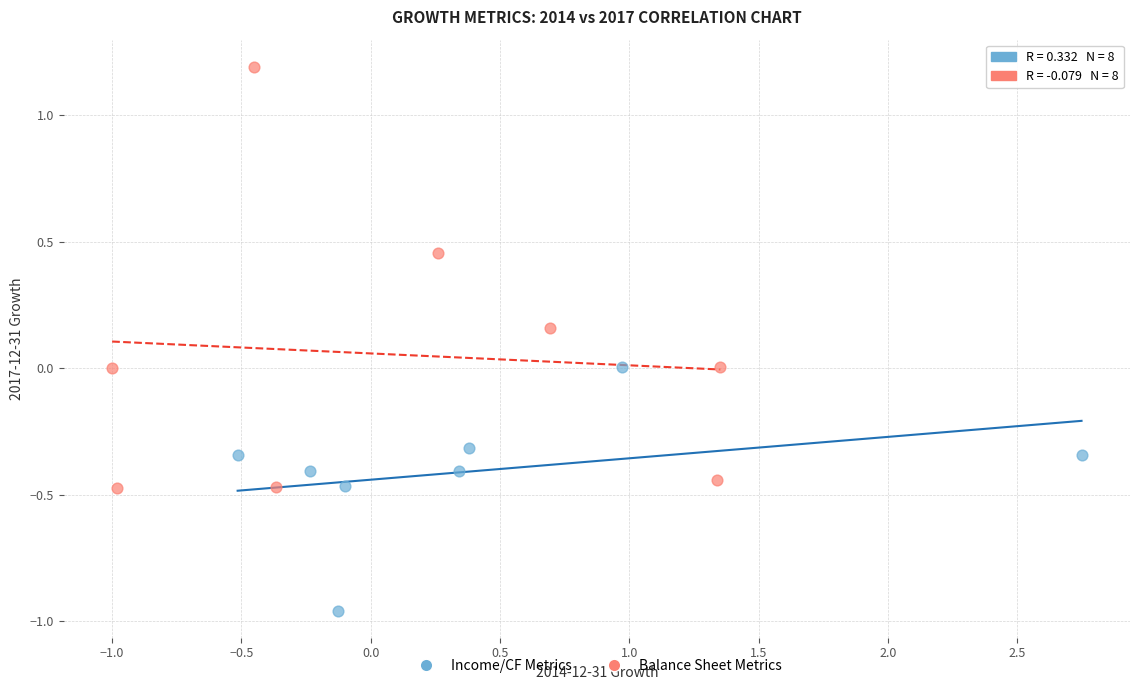

Which series contains the highest Y value?

Balance Sheet Metrics